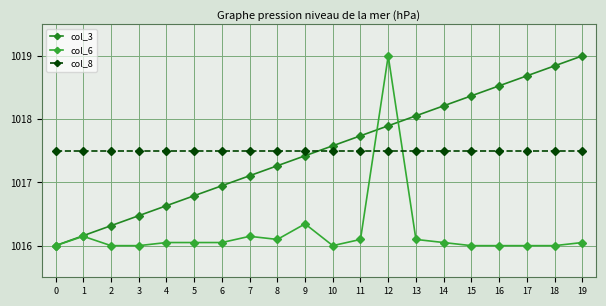

Rank the categories by col_3 value from lowest to highest.

0, 1, 2, 3, 4, 5, 6, 7, 8, 9, 10, 11, 12, 13, 14, 15, 16, 17, 18, 19